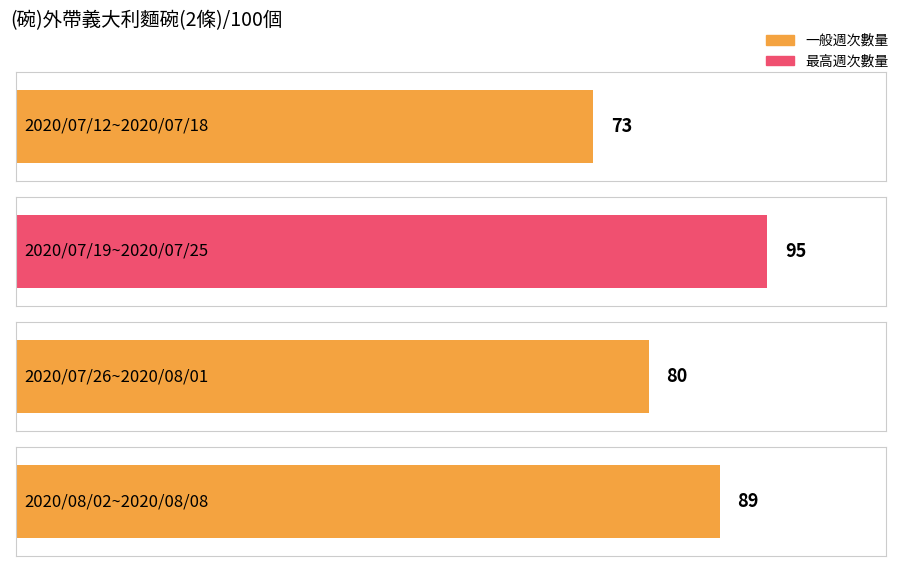

What is the label of the 2nd bar from the right?

2020/07/26~2020/08/01